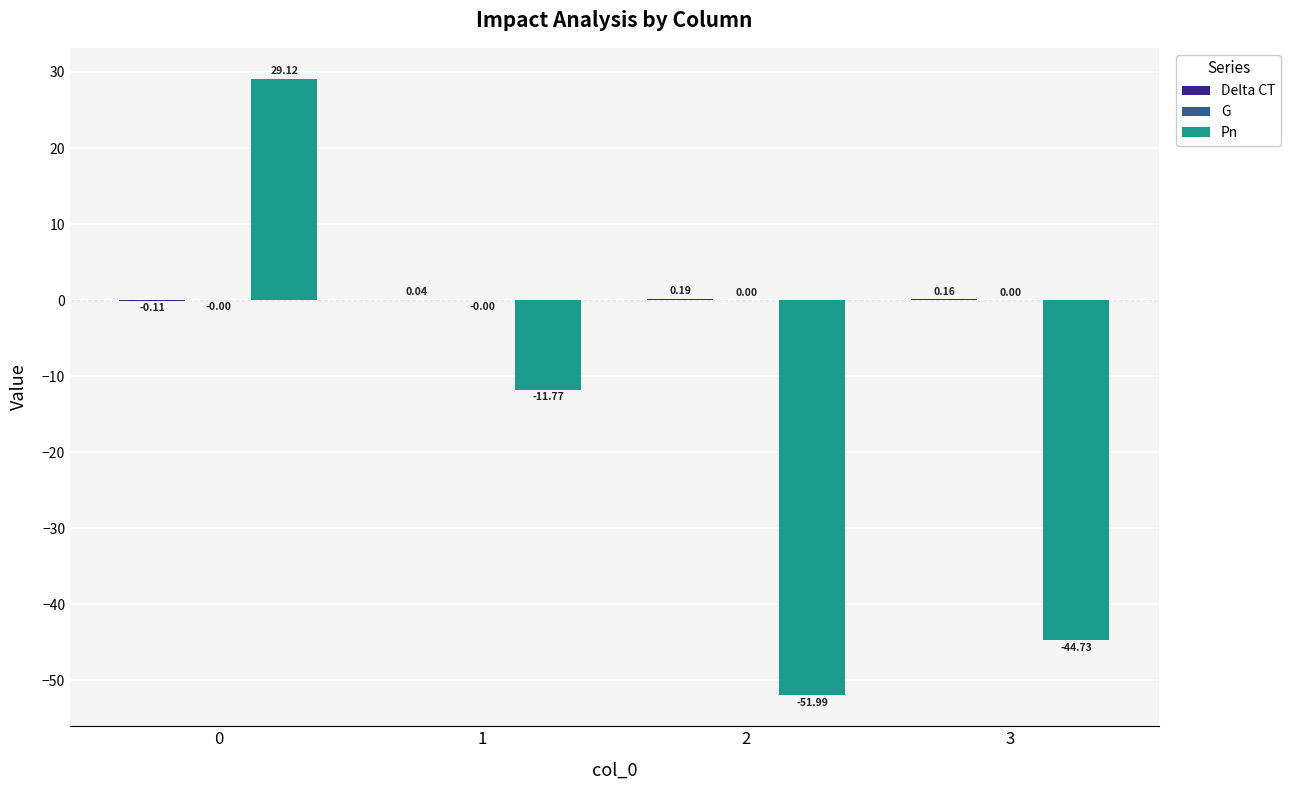

Between 1 and 2, which series saw the biggest shift?

Pn